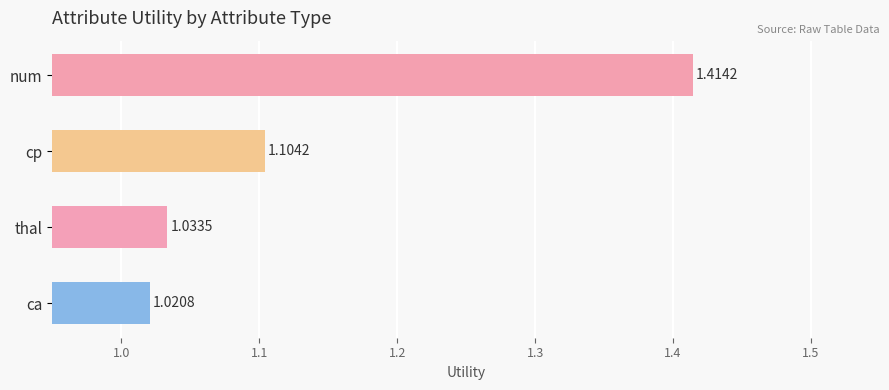

What is the difference between the maximum and minimum values?

0.4